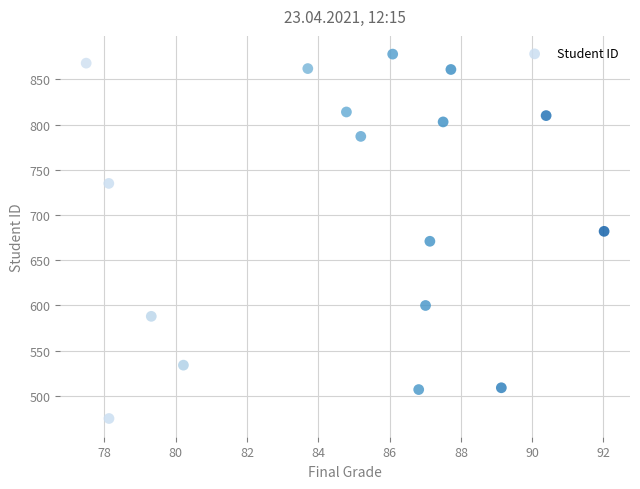

What is the range of Y values (max minus min)?

403